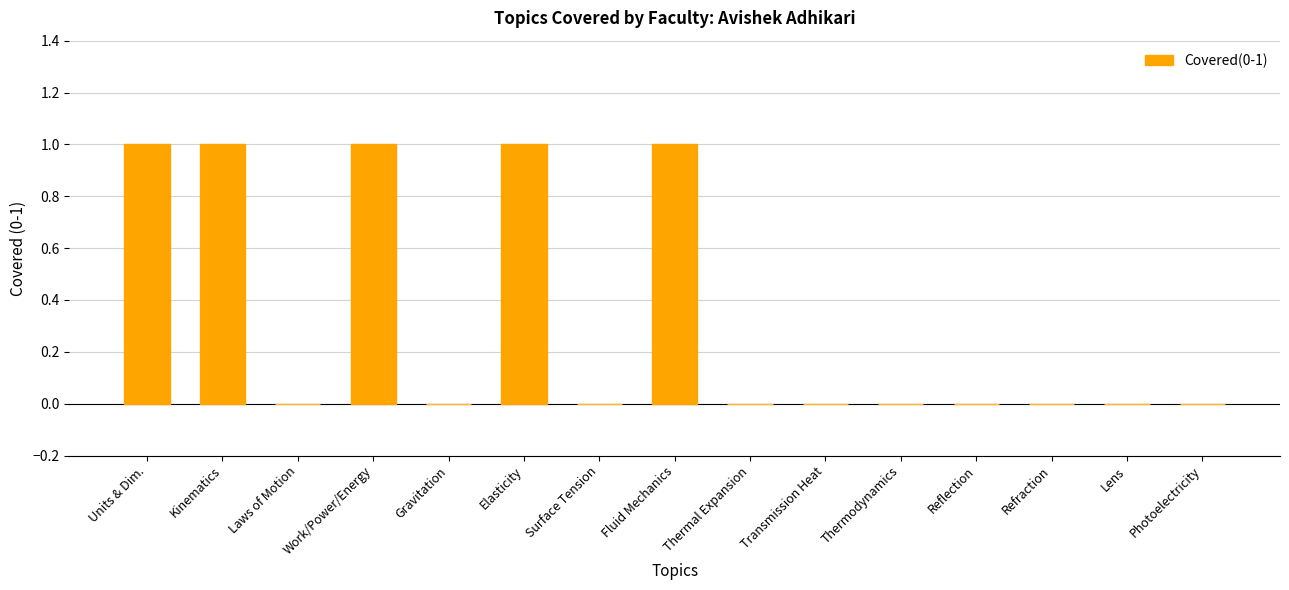

Between Thermodynamics and Units & Dim., which is larger?

Units & Dim.